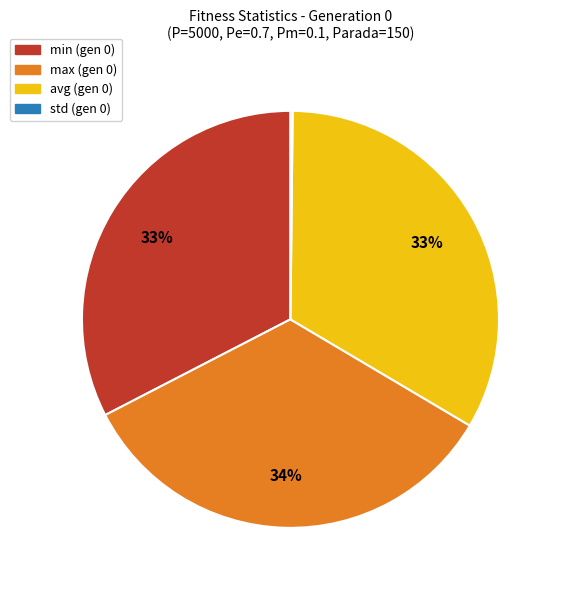

Does min (gen 0) account for over 50% of the chart?

No